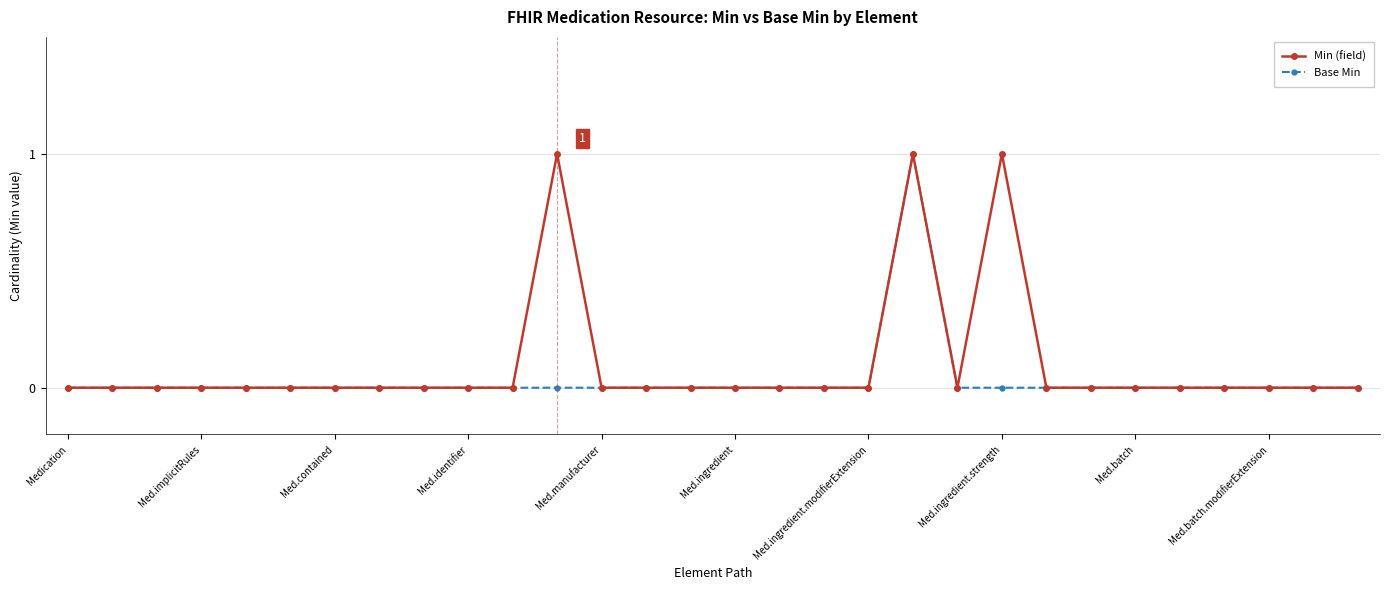

What are all the series names shown in the legend?

Min (field), Base Min